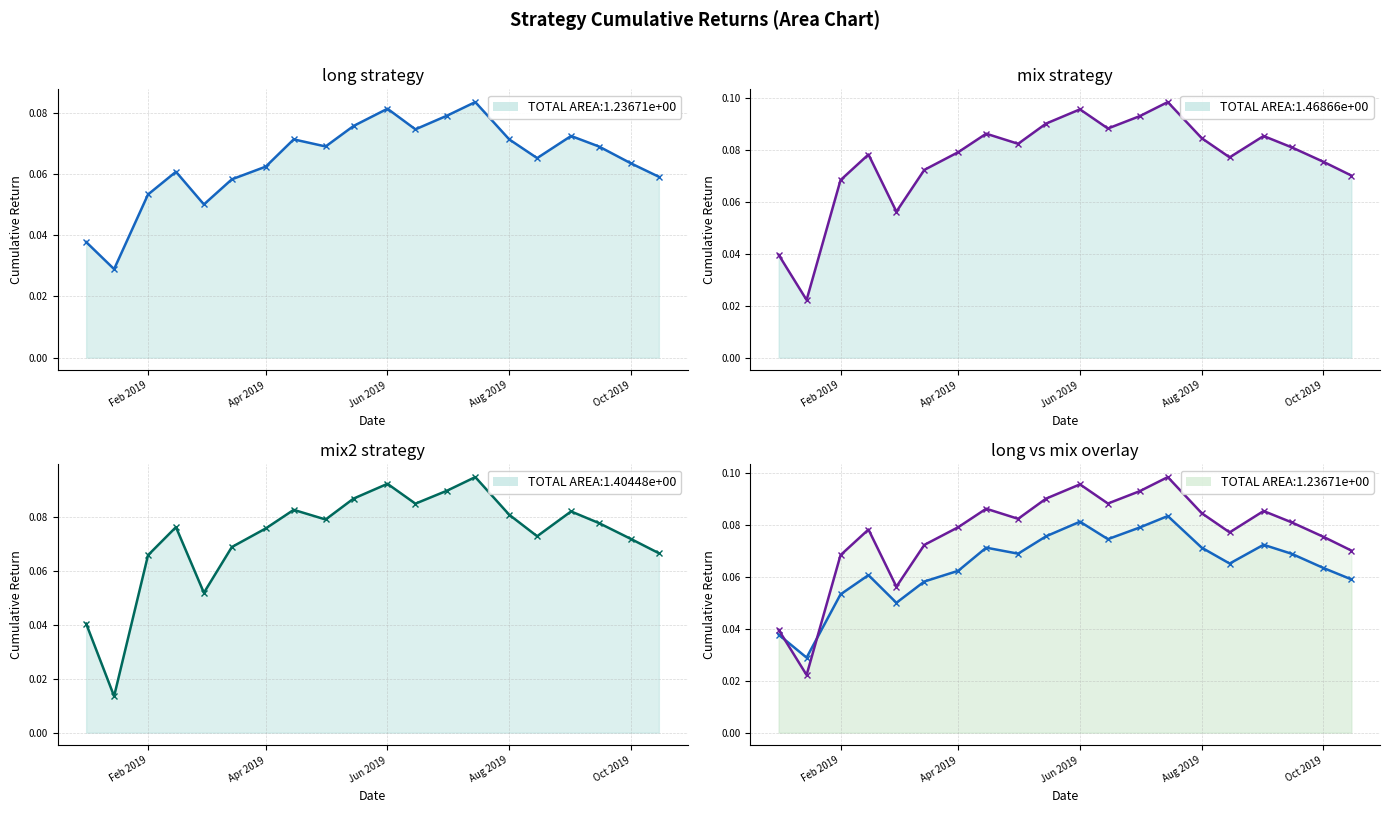

True or false: long and mix2 intersect in this chart.

True